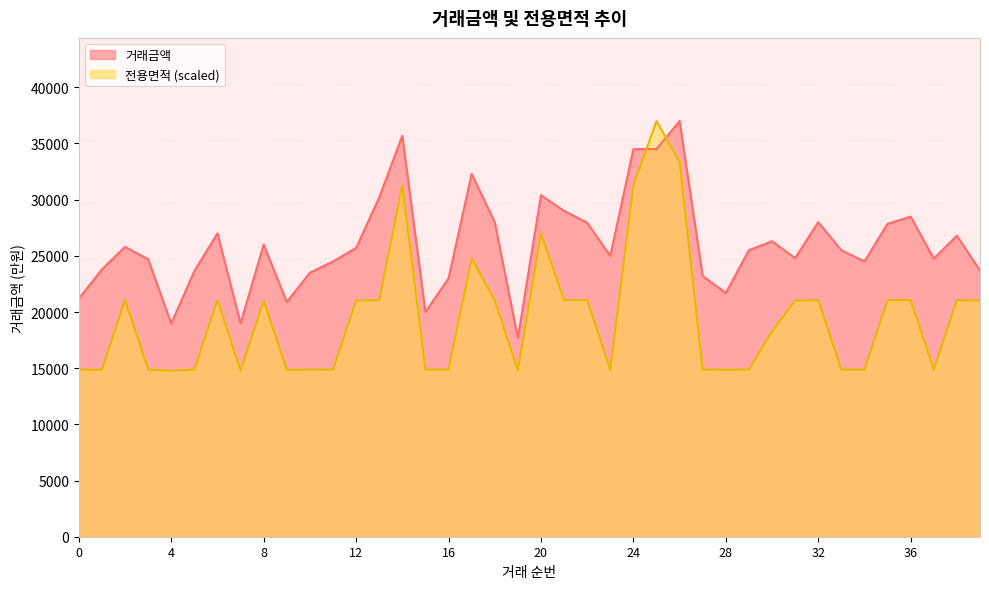

How many distinct data groups are displayed?

2